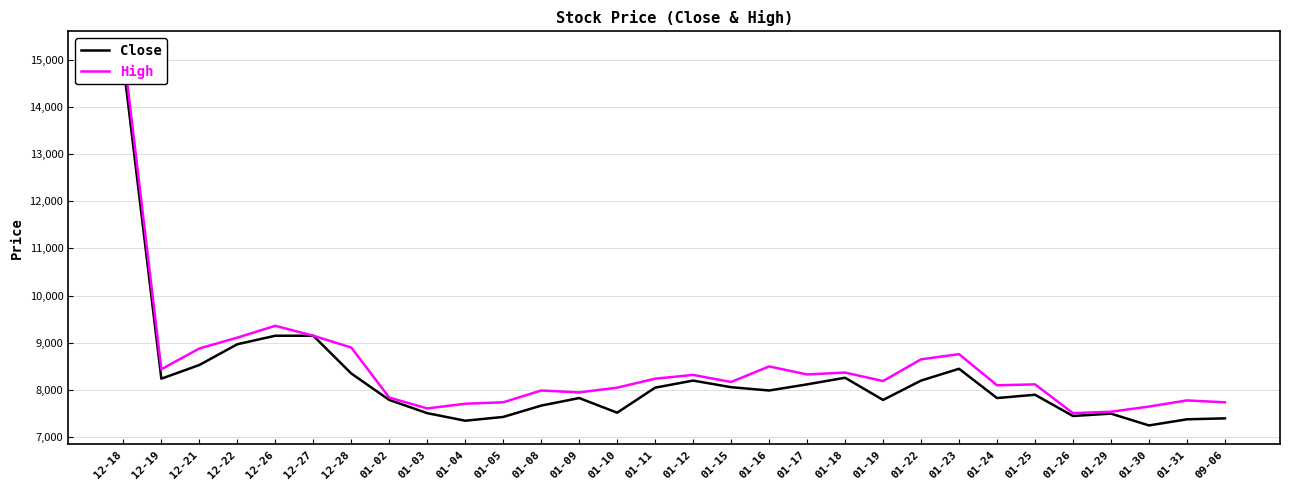

Between 12-28 and 01-30, which series saw the biggest shift?

High